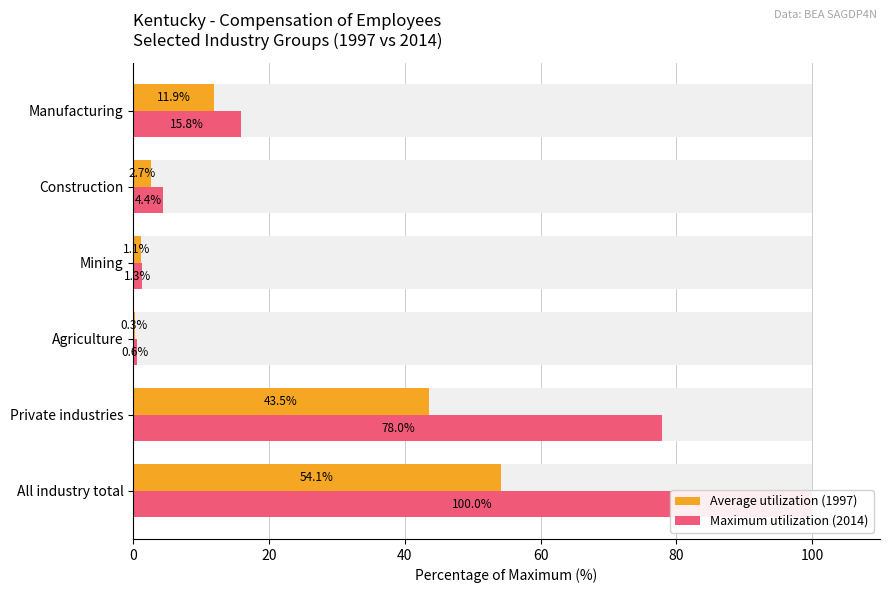

Reading left to right, transcribe all the data shown in this chart.

Average utilization (1997): 54.1	43.5	0.3	1.1	2.7	11.9
Maximum utilization (2014): 100.0	78.0	0.6	1.3	4.4	15.8